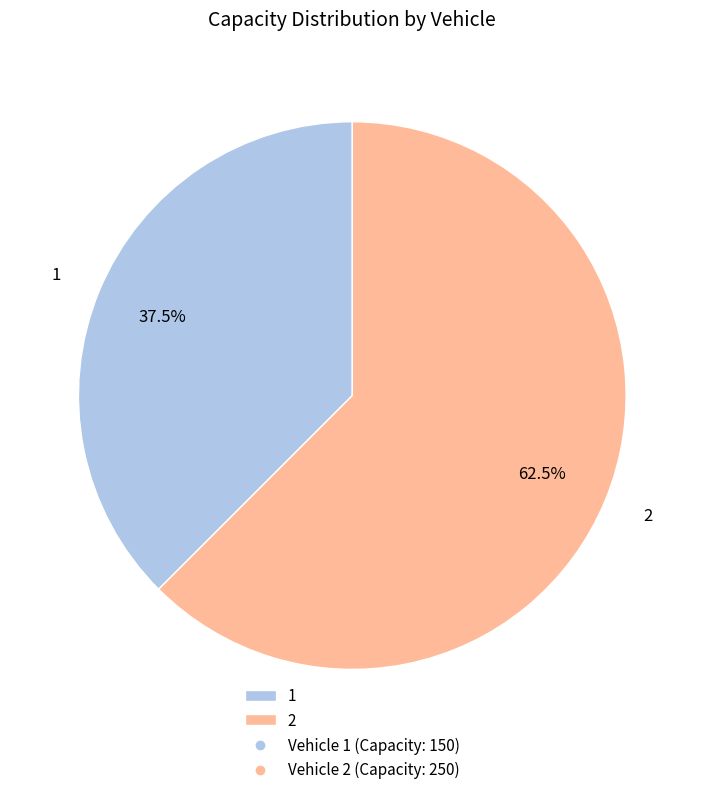

What is the total percentage of 1 and 2?

100.0%